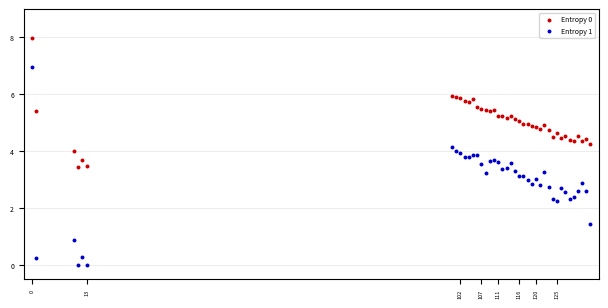

What is the X range (max minus min) for the scatter plot?

133.0